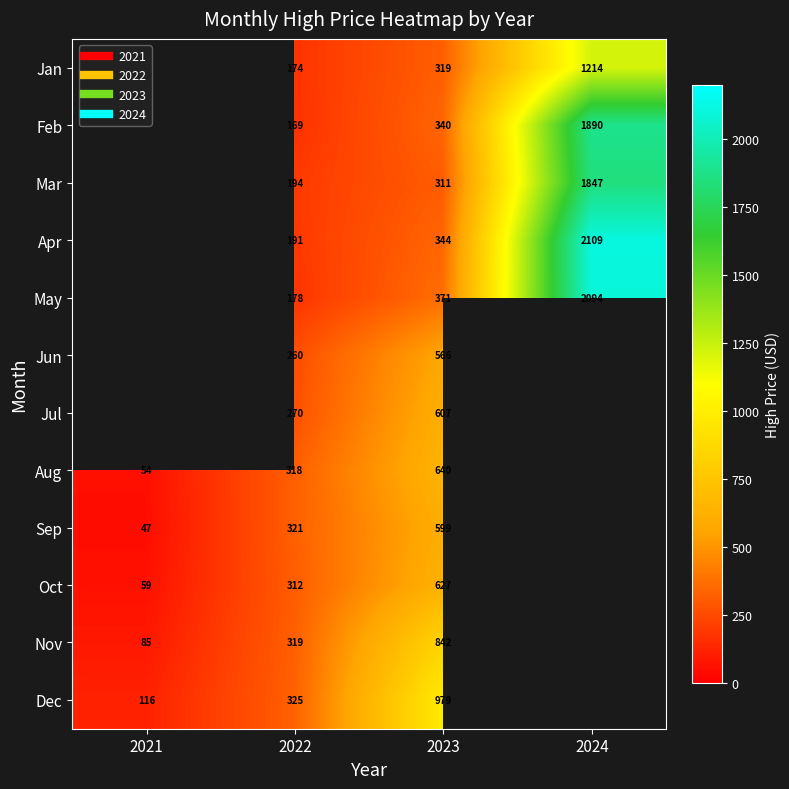

Count the number of data series in this chart.

12